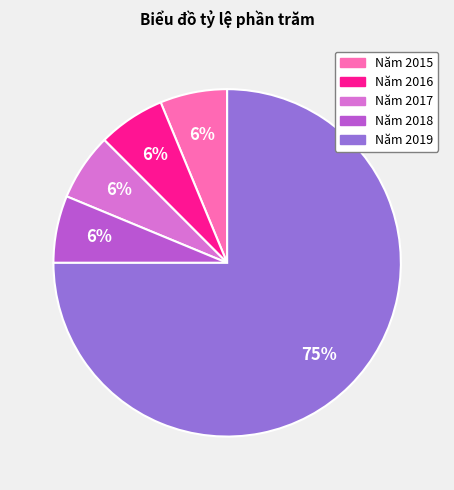

Count the number of slices in the pie.

5